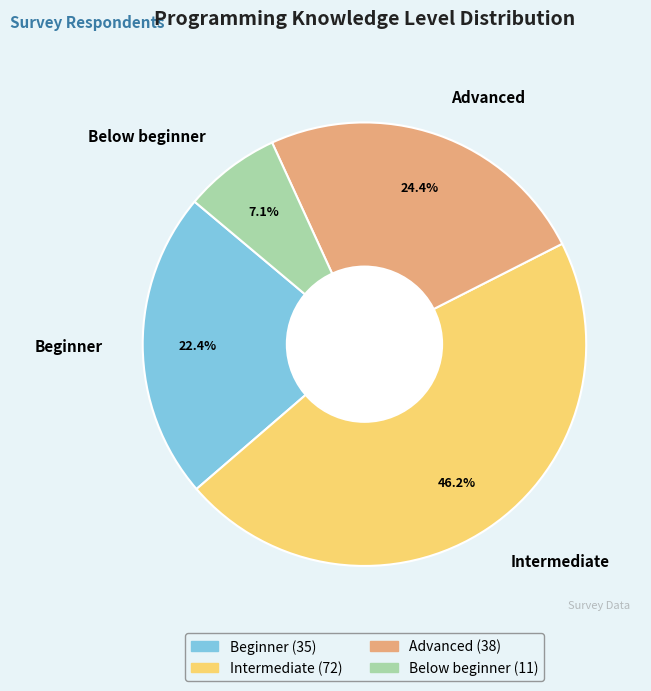

What is the ratio of the value at Beginner to the value at Intermediate?

0.5